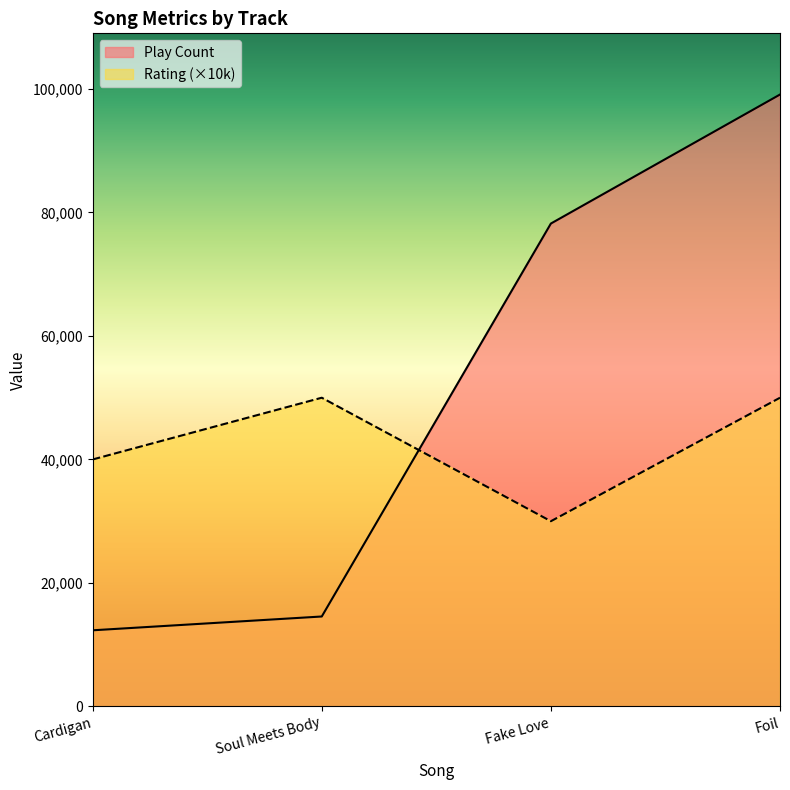

How many distinct data groups are displayed?

2